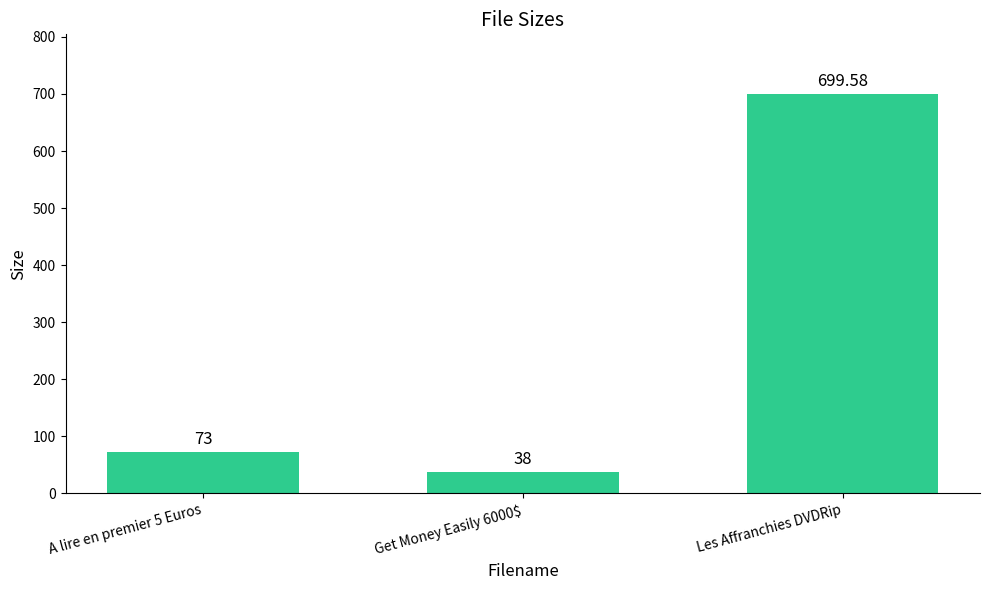

What position from the right is A lire en premier 5 Euros?

3